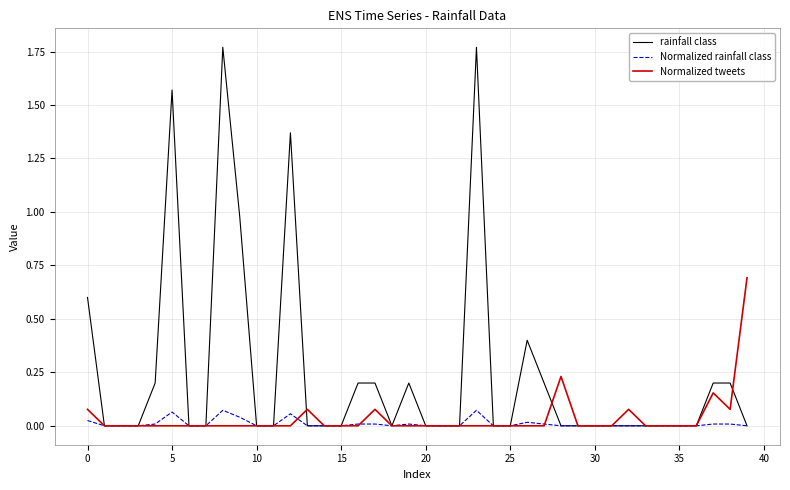

What are all the series names shown in the legend?

rainfall class, Normalized rainfall class, Normalized tweets